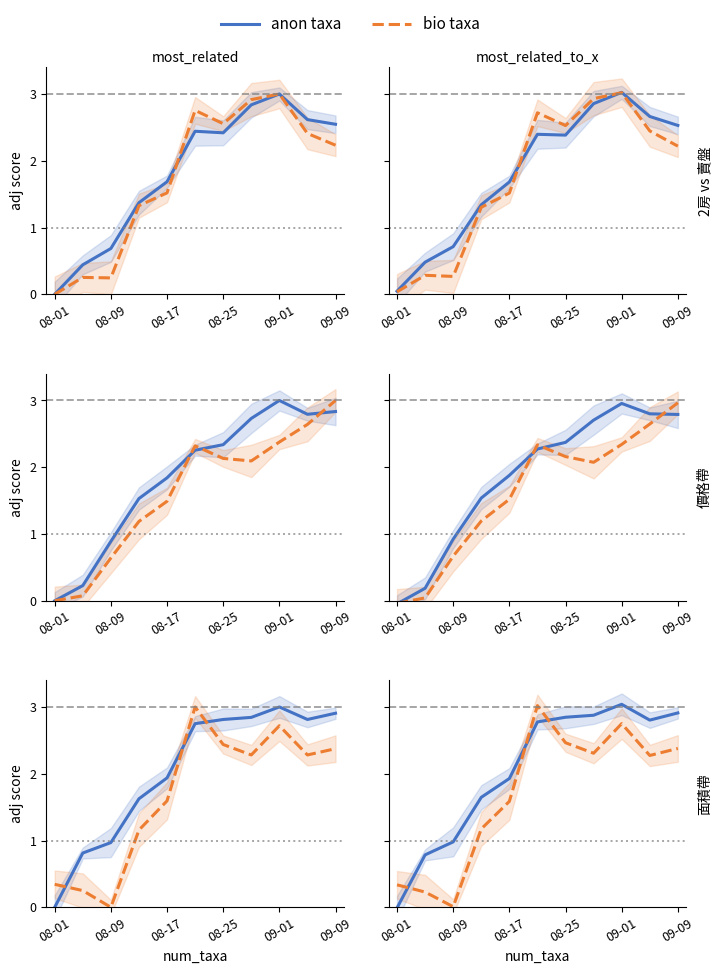

Does the chart display data point markers on the line(s)?

No